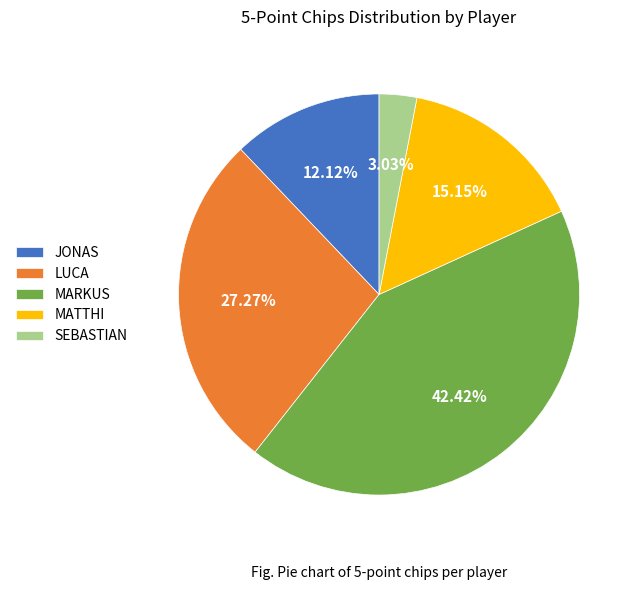

Rank the categories by value from lowest to highest.

SEBASTIAN, JONAS, MATTHI, LUCA, MARKUS